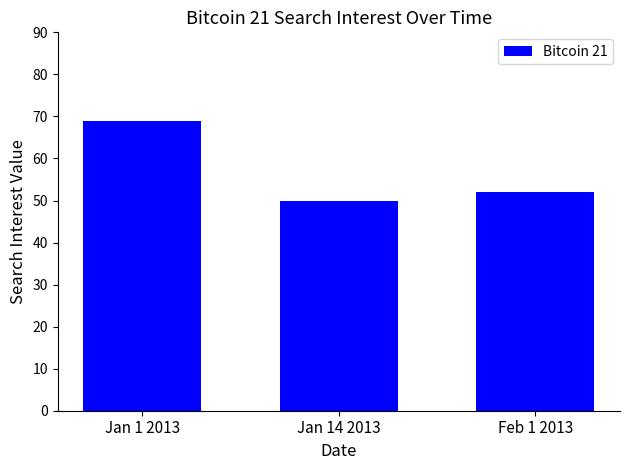

What is the minimum value shown in the chart?

50